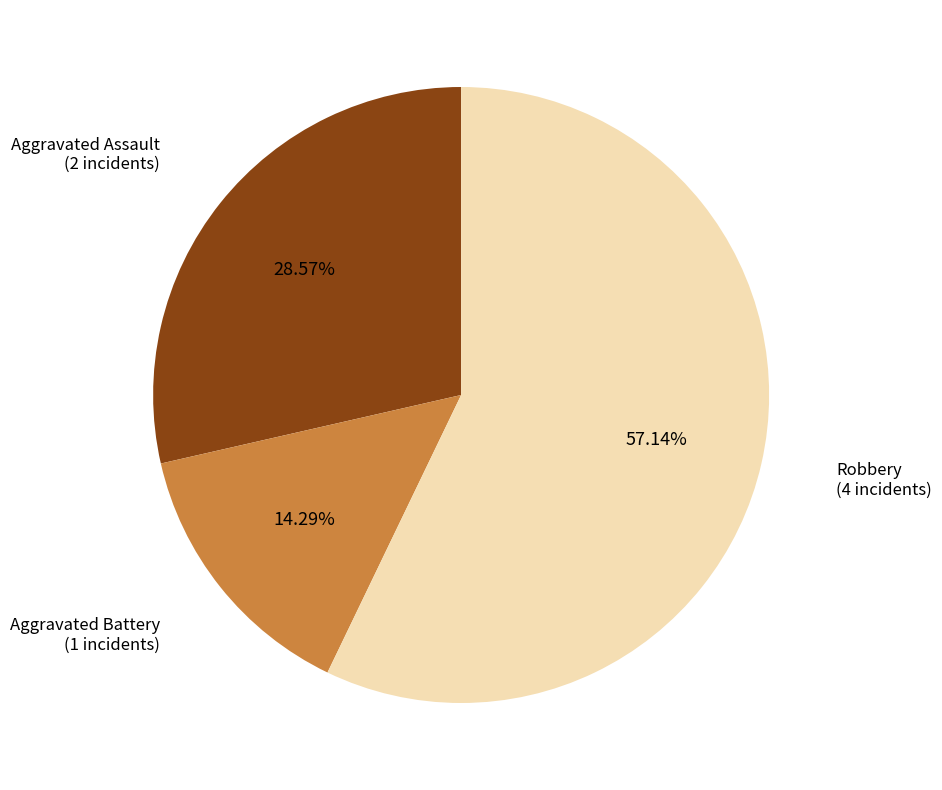

Is it true that Aggravated Assault is 29% of the pie?

True